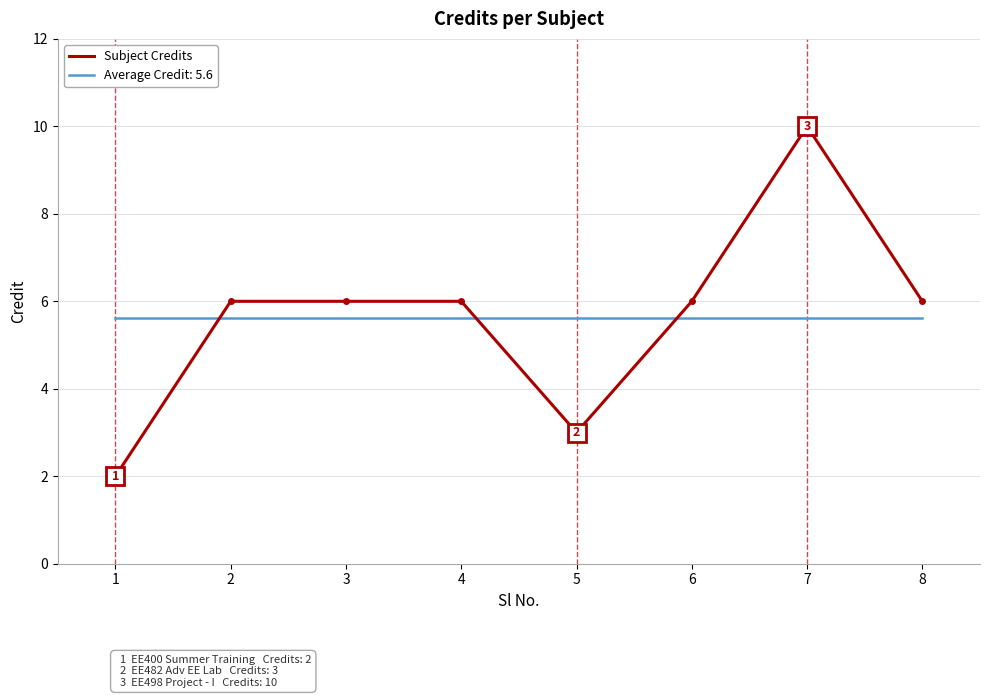

Which series has the widest spread of values?

Subject Credits